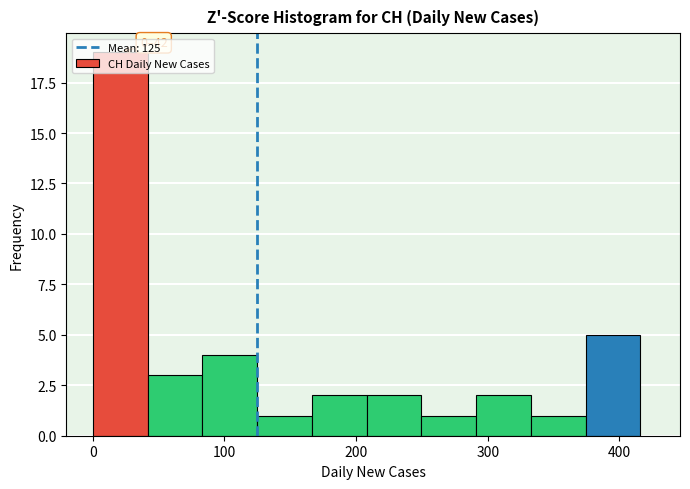

Which range on the x-axis has the tallest bar?

0 to 40